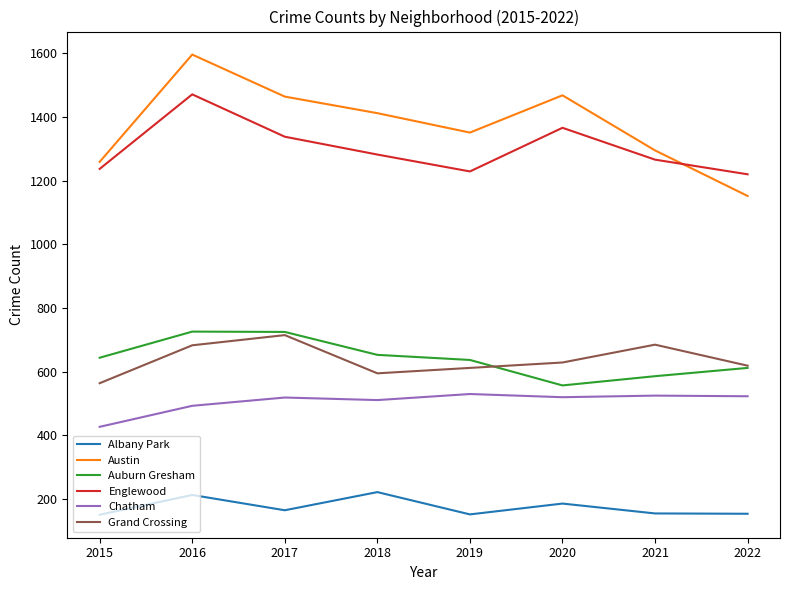

Is it true that Albany Park equals 55 at 2022?

False